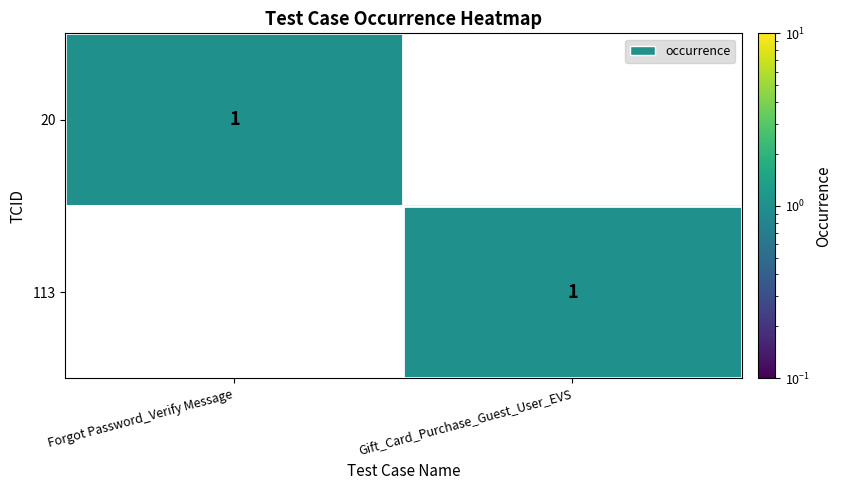

Is the value of 20 at Gift_Card_Purchase_Guest_User_EVS greater than the value of 113 at Gift_Card_Purchase_Guest_User_EVS?

No